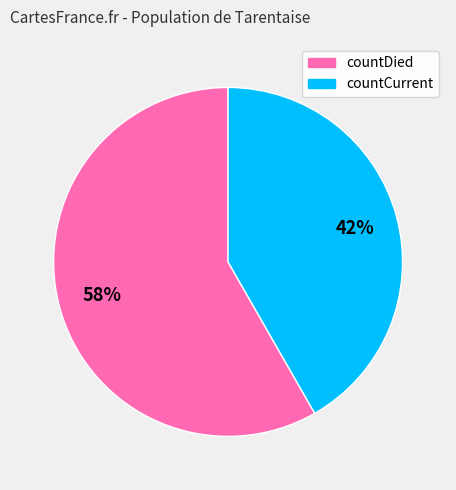

What is the smallest slice in the pie chart?

countCurrent